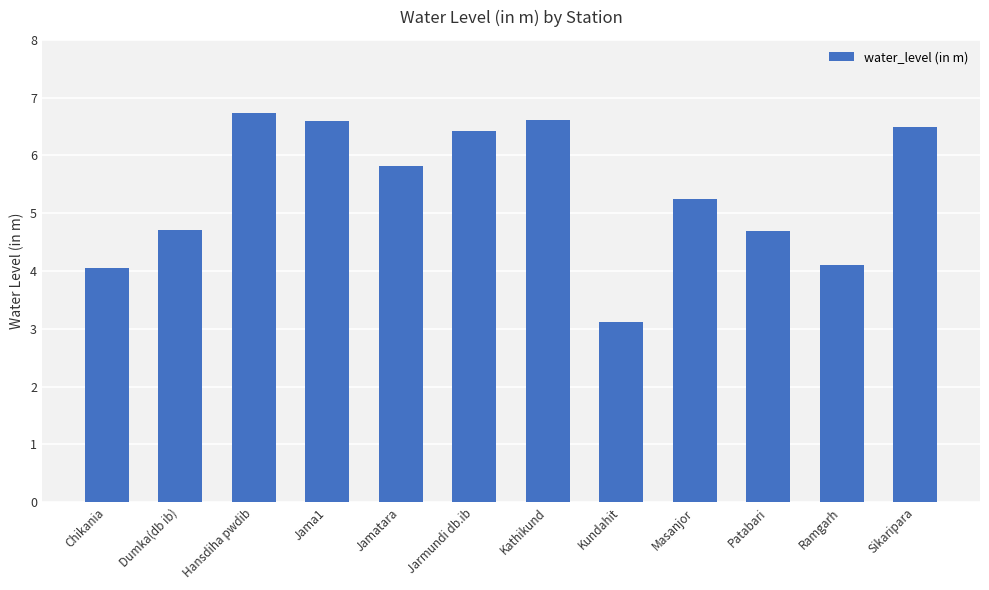

What is the label of the 8th bar from the left?

Kundahit